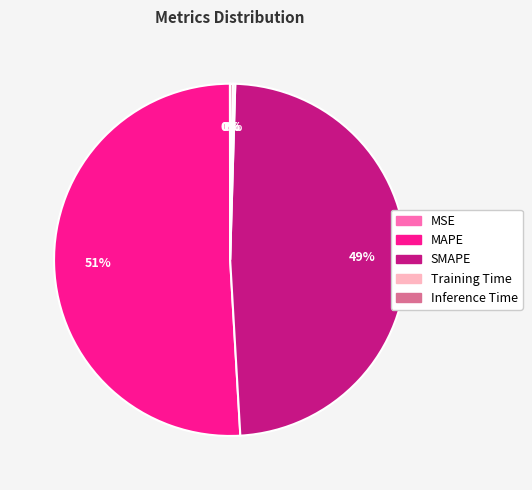

Which category has the biggest portion of the pie?

MAPE